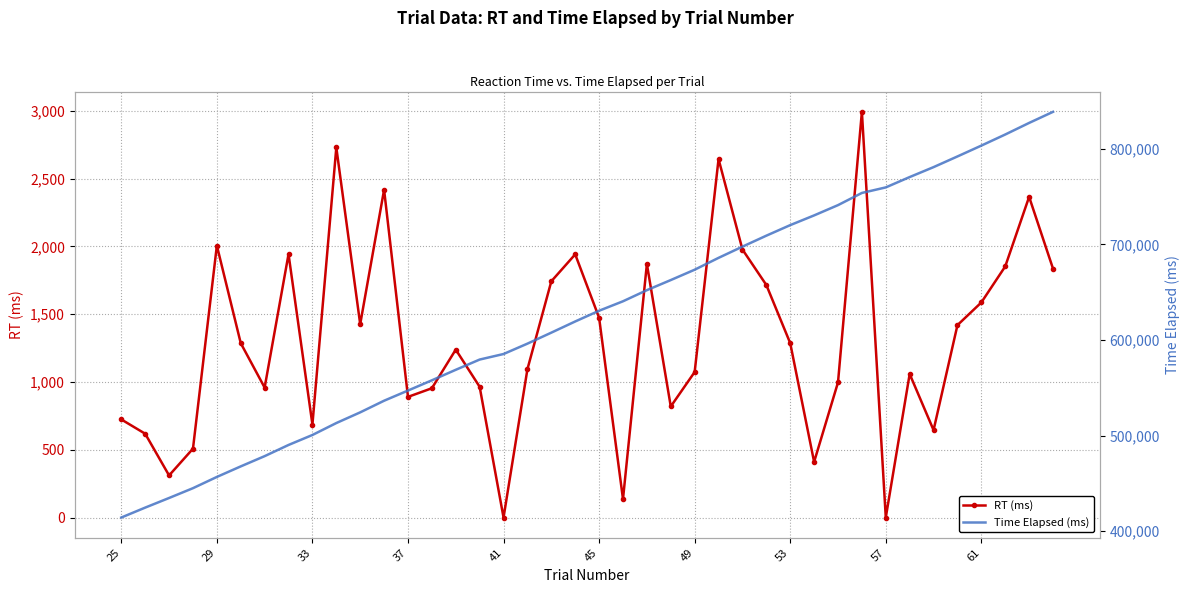

List the series in order of their overall mean, lowest first.

RT (ms), Time Elapsed (ms)